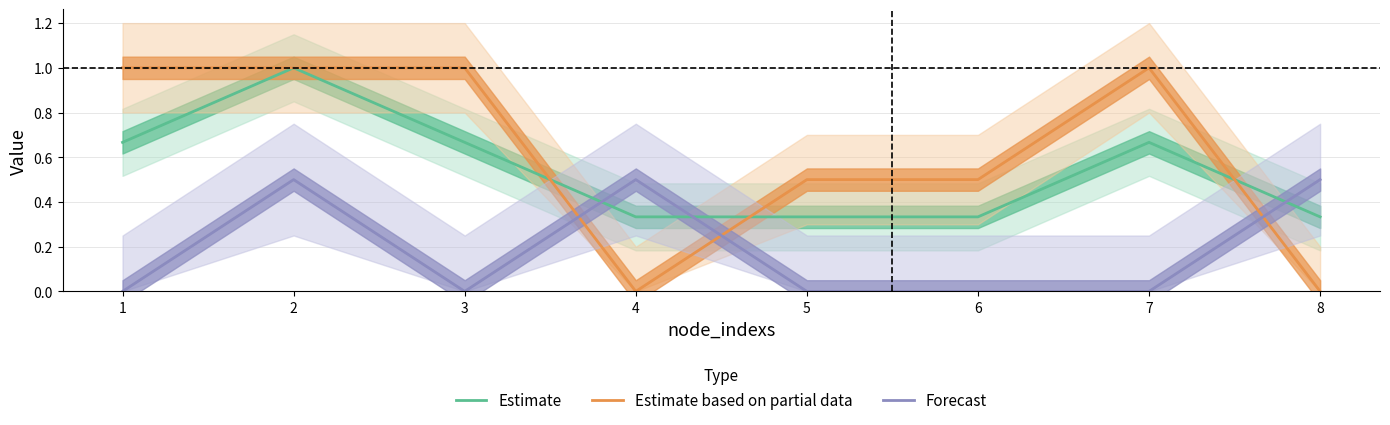

Is this an area chart (filled region under the line)?

No